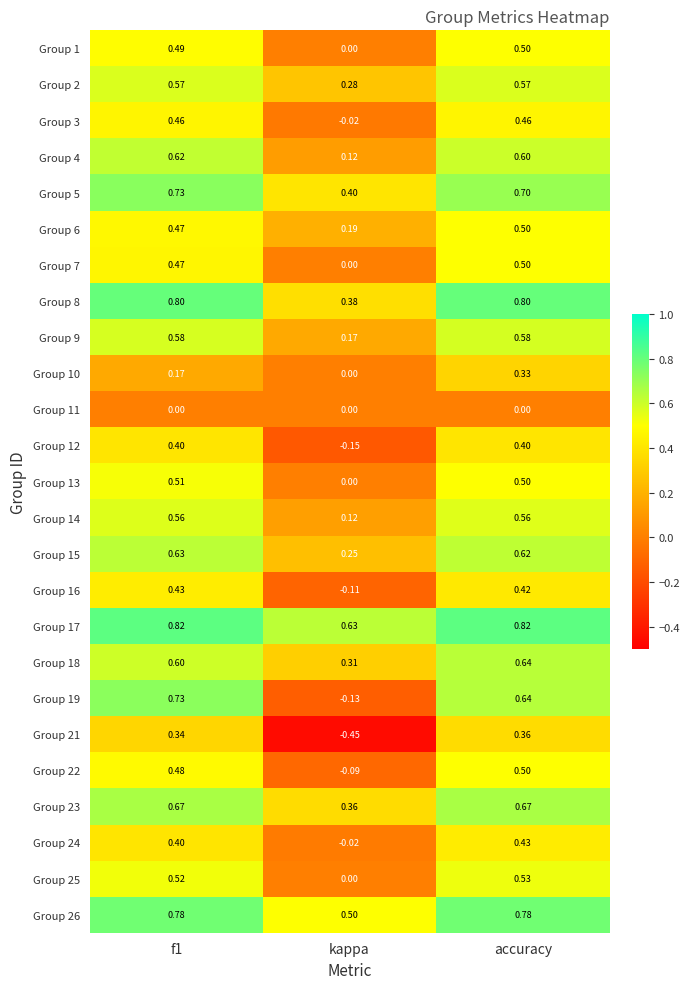

Where is Group 22 nearest to the value 0?

kappa